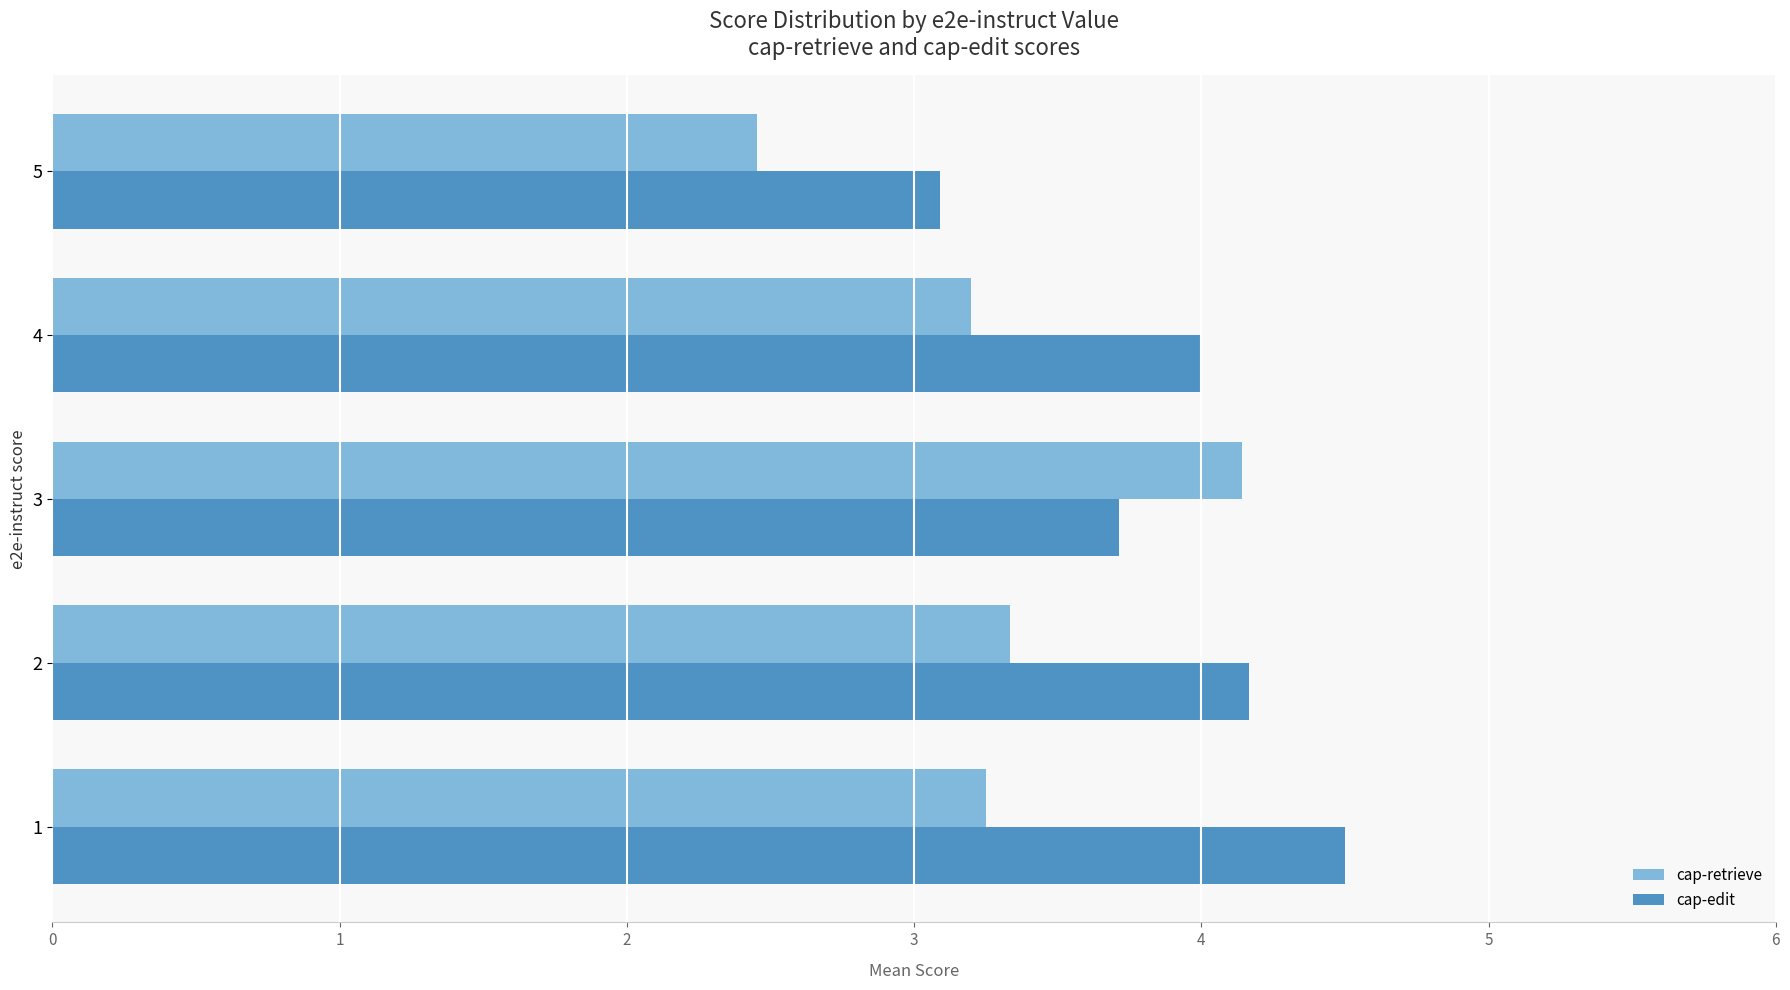

What is the difference between the highest and lowest values at 5?

0.6